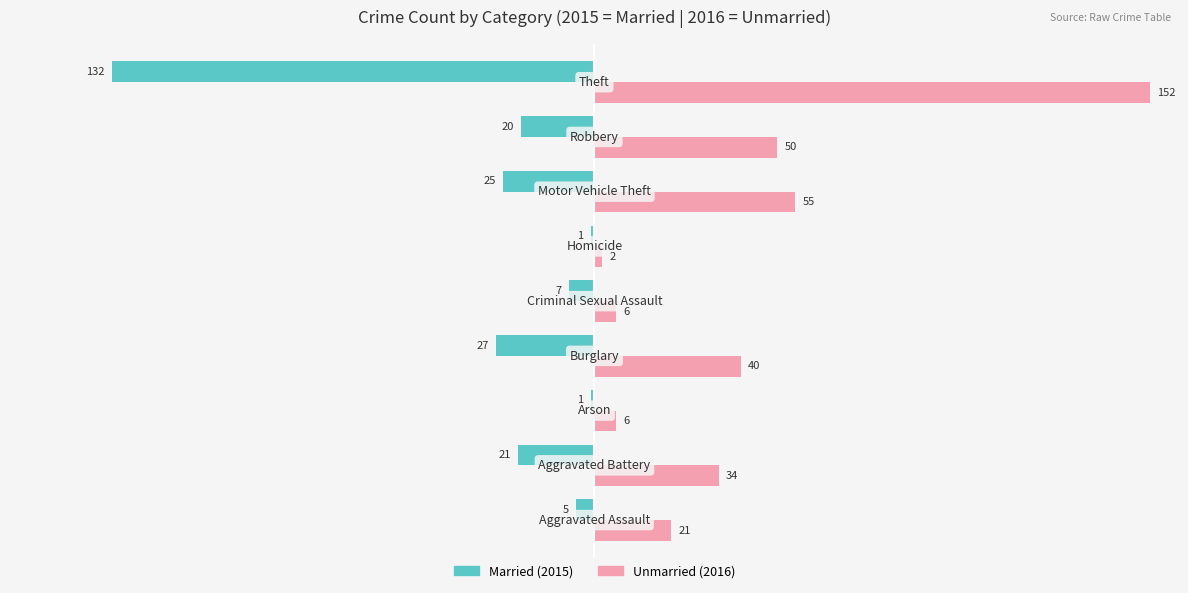

How many categories are shown in the chart?

9